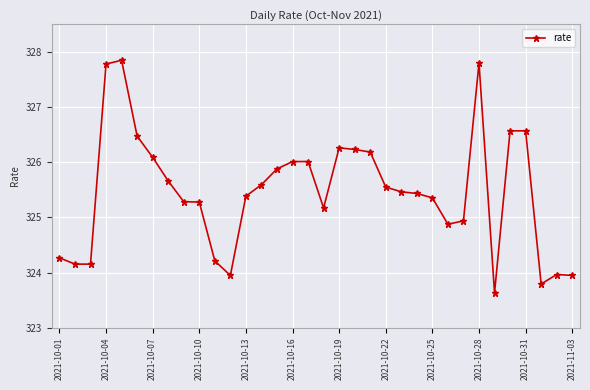

What is the value of the 25th point from the left?

325.4